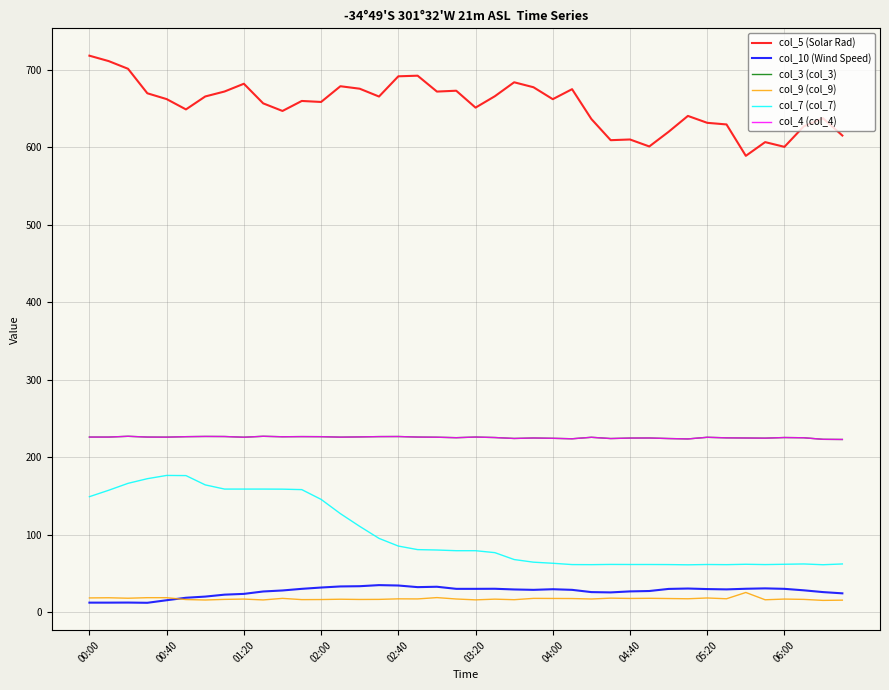

True or false: col_7 (col_7) has more than 1 interior local peaks.

True